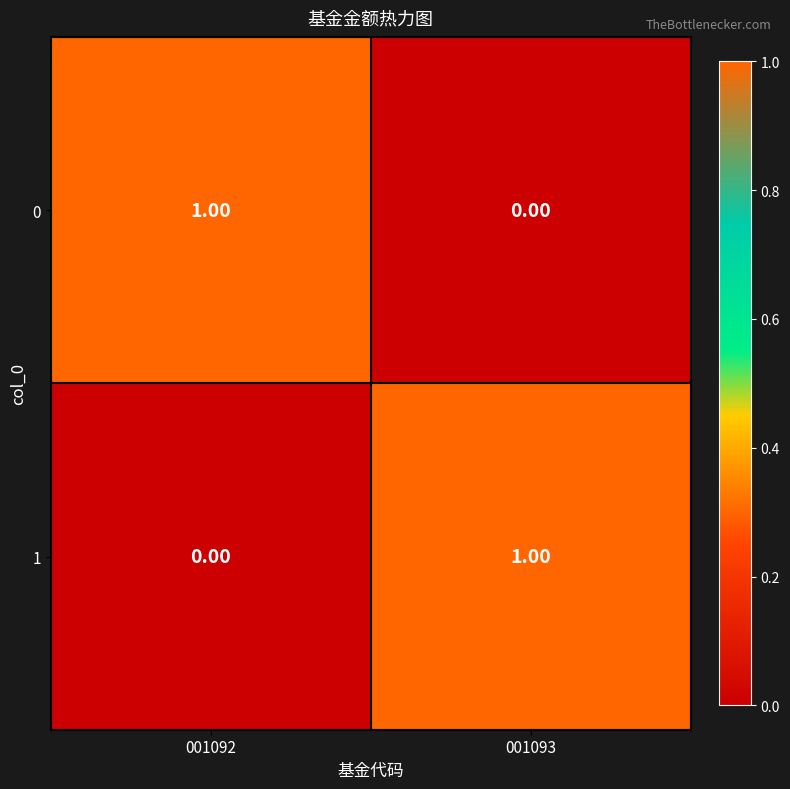

Rank the categories by 0 value from lowest to highest.

001093, 001092